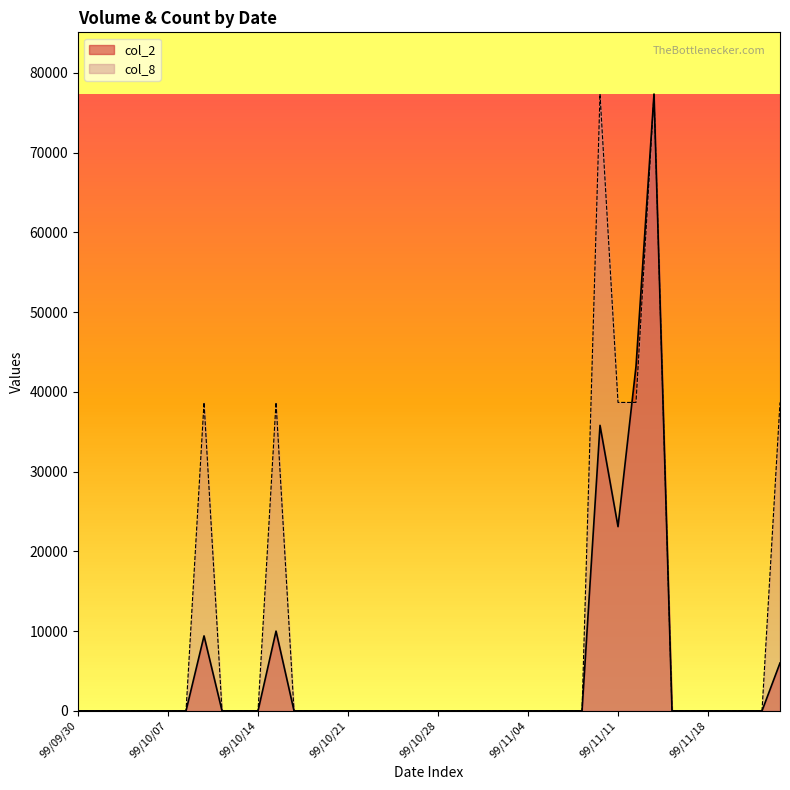

What is the sum of all col_8 values?

348075